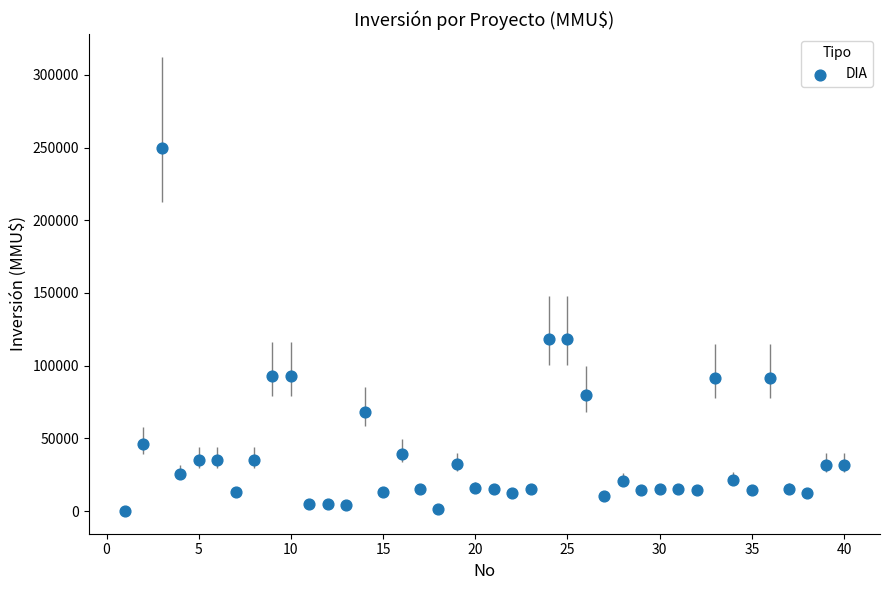

What is the range of X values (max minus min)?

39